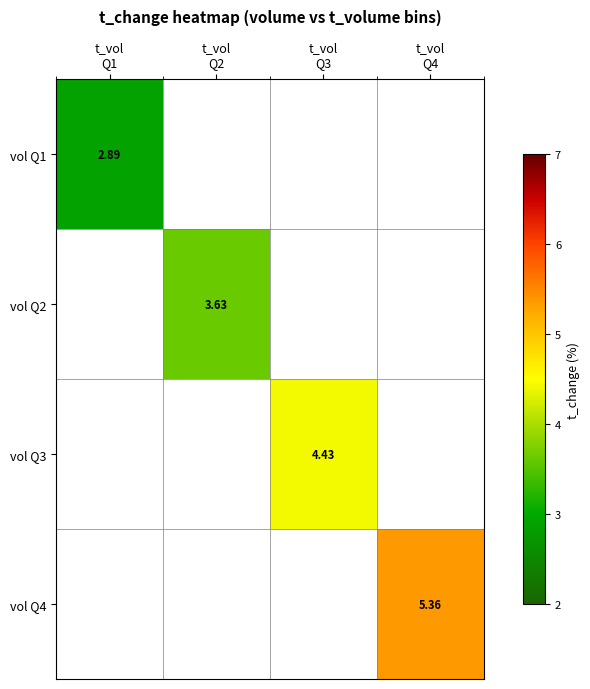

What is the maximum value shown in the chart?

5.4